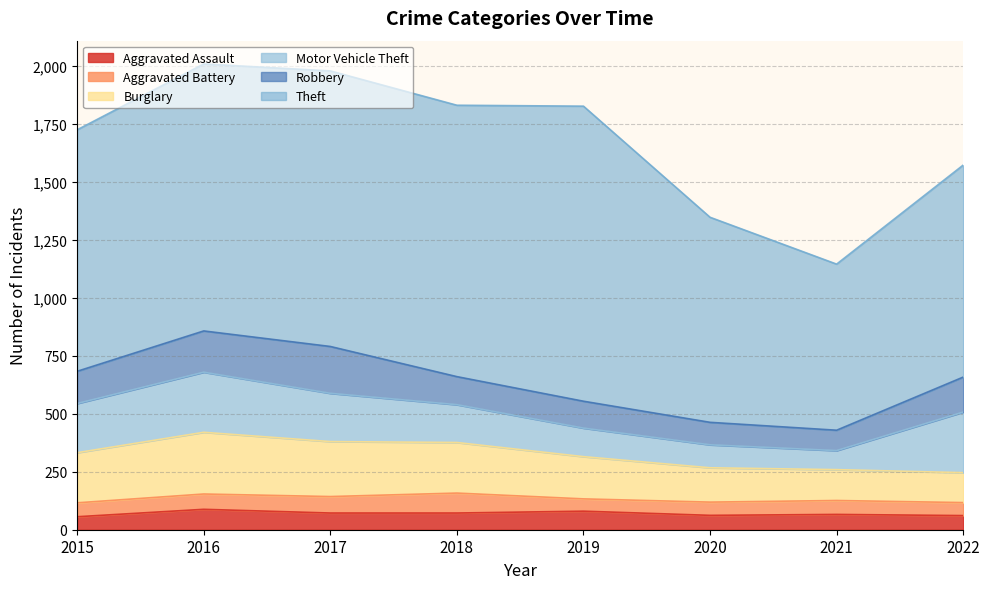

At which label does Robbery first exceed 139?

2016